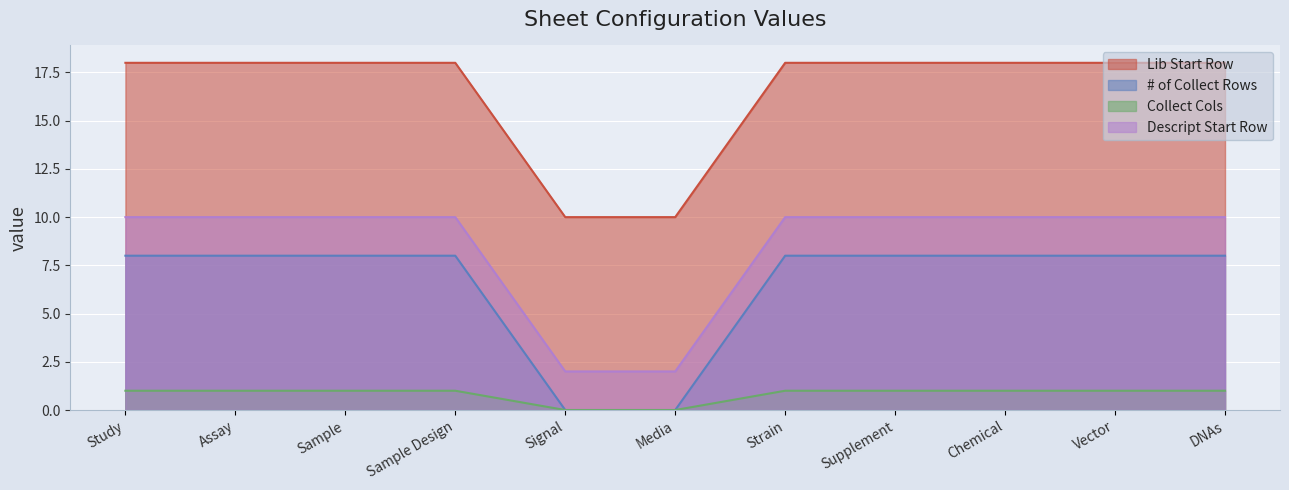

True or false: Descript Start Row and Collect Cols intersect in this chart.

False